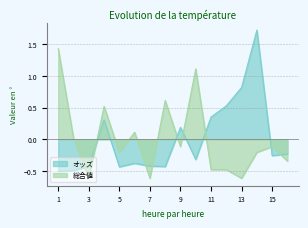

How many lines are shown in the chart?

2